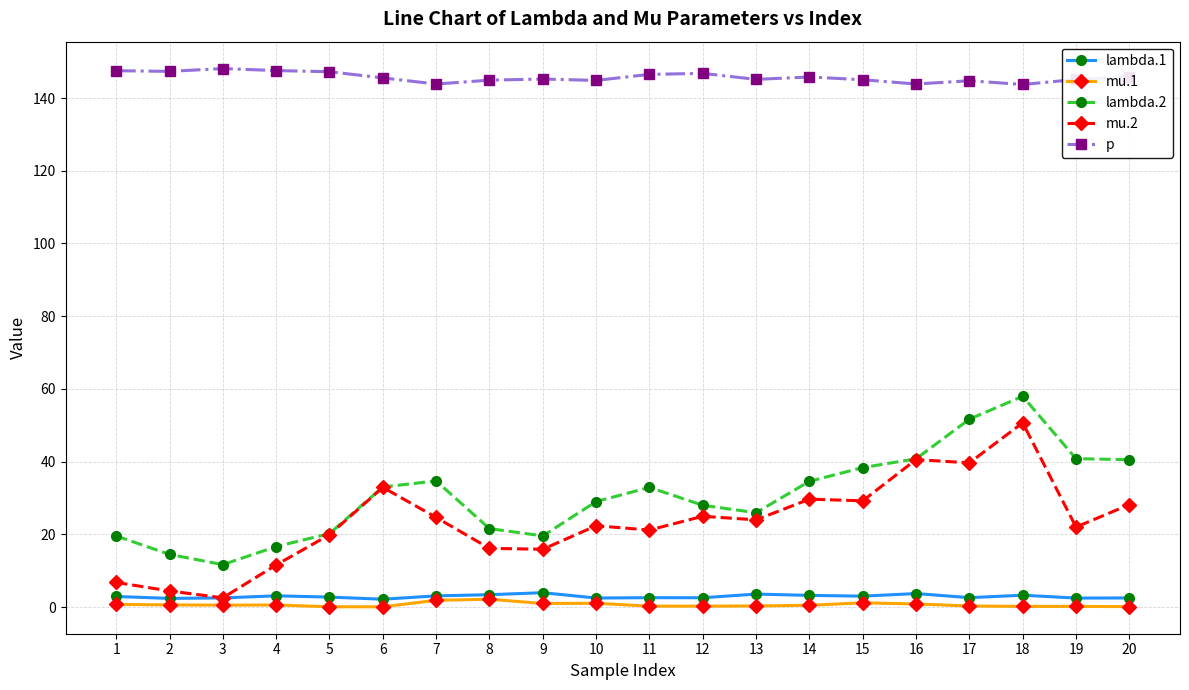

The p series shows 146.5 at 11. True or false?

True